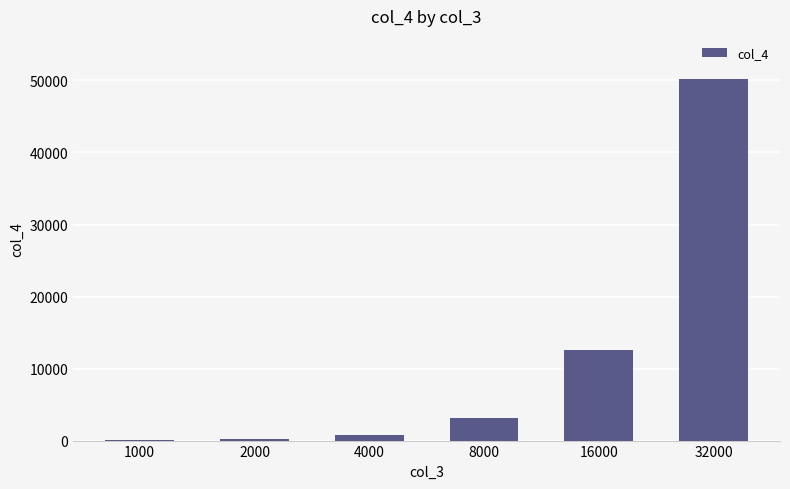

What is the greatest value displayed?

50169